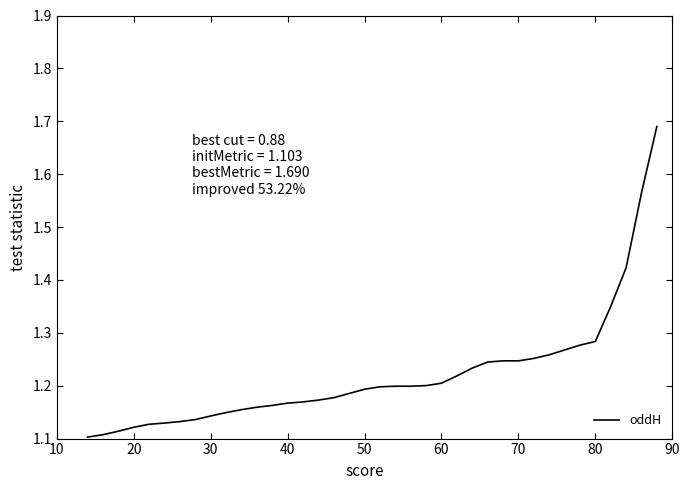

What is the difference between the maximum and minimum values?

0.6